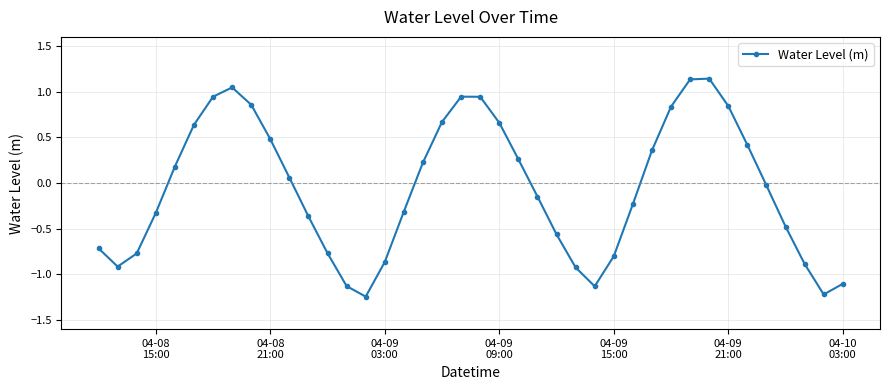

How many interior local valleys (lower than both neighbors) does the data have?

4